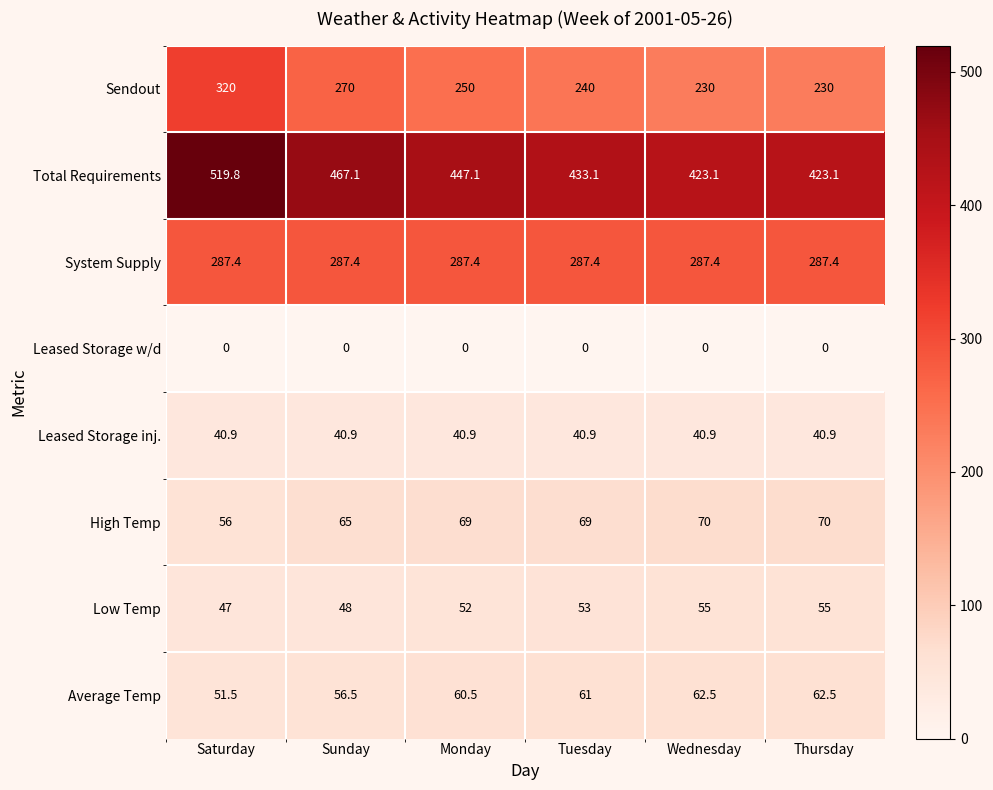

List the series in order of their peak value, lowest first.

Leased Storage w/d, Leased Storage inj., Low Temp, Average Temp, High Temp, System Supply, Sendout, Total Requirements